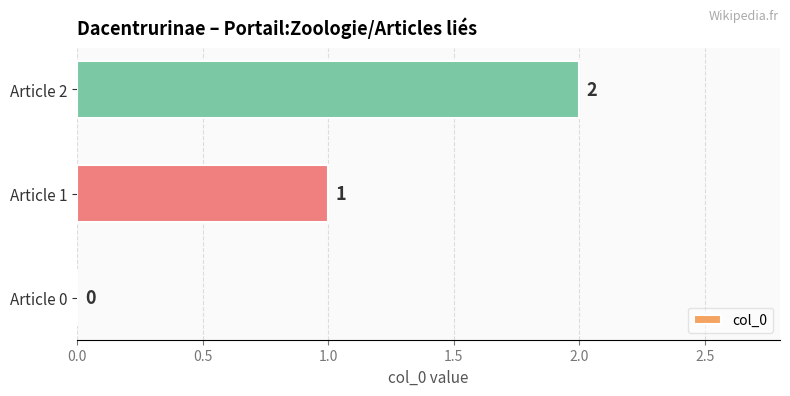

Between Article 0 and Article 1, which is larger?

Article 1